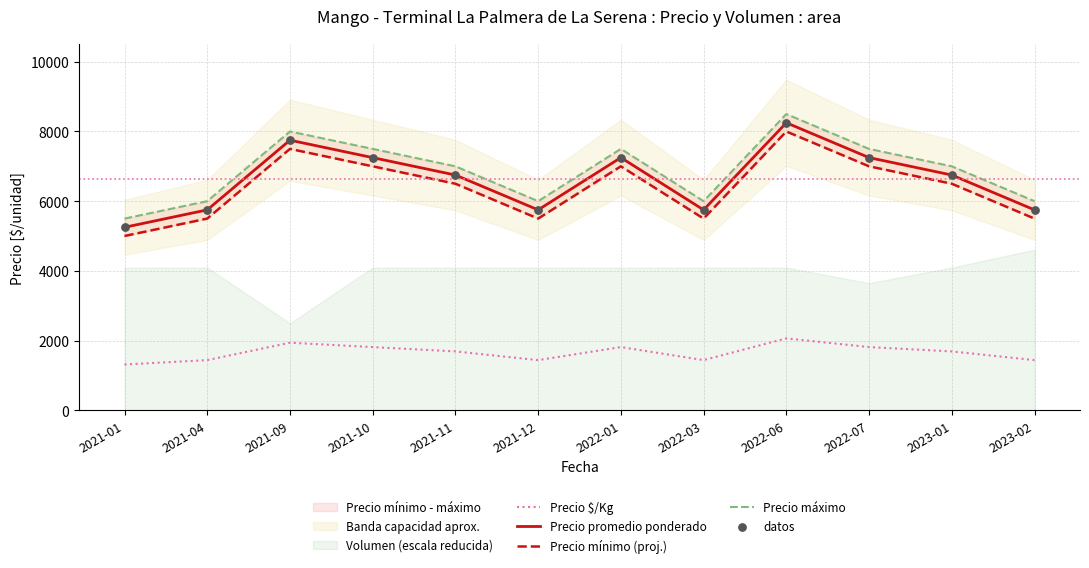

Is the value of Precio $/Kg at 2021-09 greater than the value of Precio promedio ponderado at 2022-06?

No